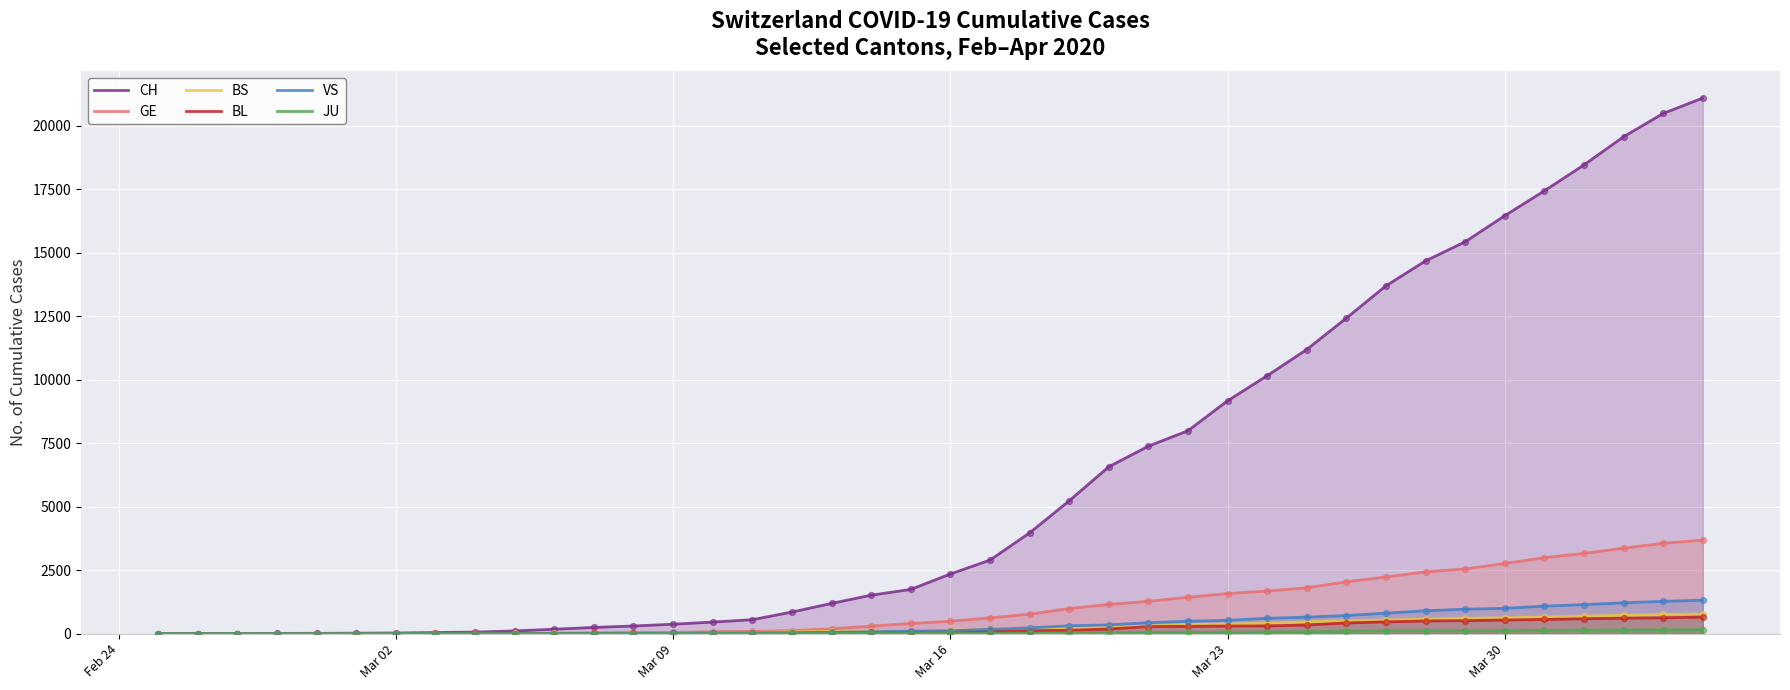

Which series has the largest total across all categories?

CH